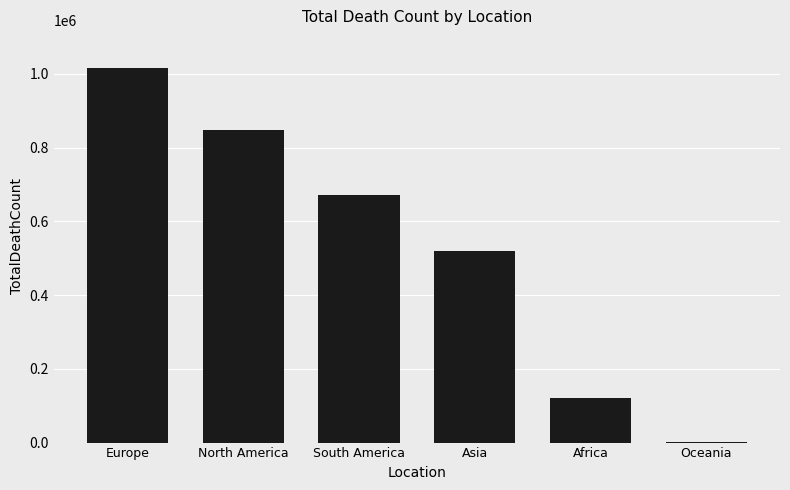

What is the greatest value displayed?

1016750